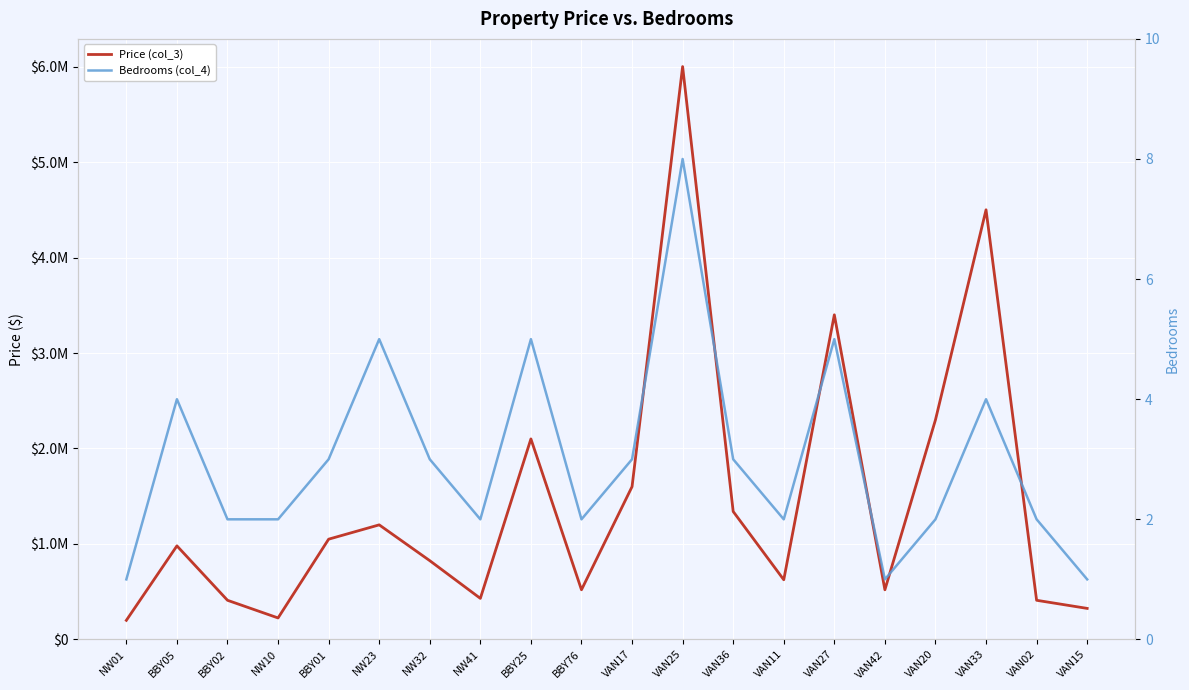

Rank the categories by Price (col_3) value from highest to lowest.

VAN25, VAN33, VAN27, VAN20, BBY25, VAN17, VAN36, NW23, BBY01, BBY05, NW32, VAN11, BBY76, VAN42, NW41, BBY02, VAN02, VAN15, NW10, NW01